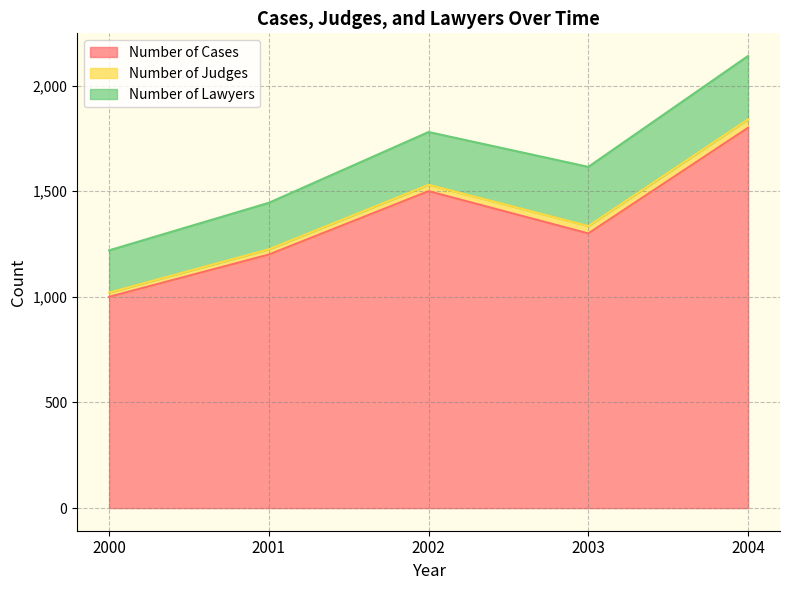

The Number of Judges series shows 30 at 2002. True or false?

True